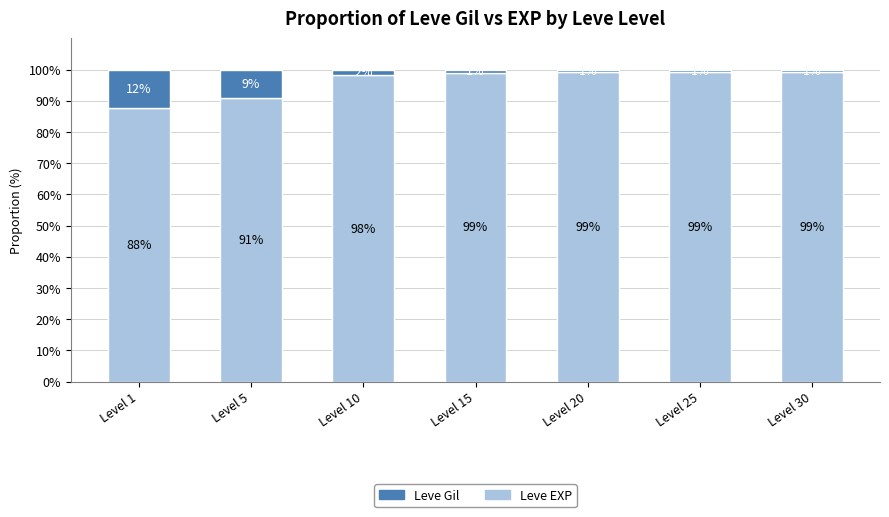

What is the value of the Leve EXP bar at the 7th from the left?

99.2